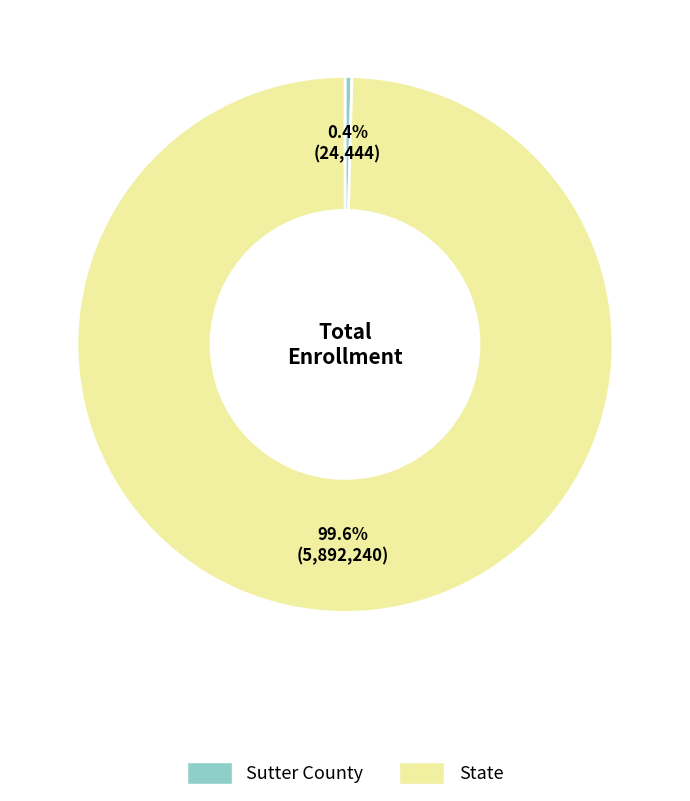

Does any single category account for the majority?

Yes